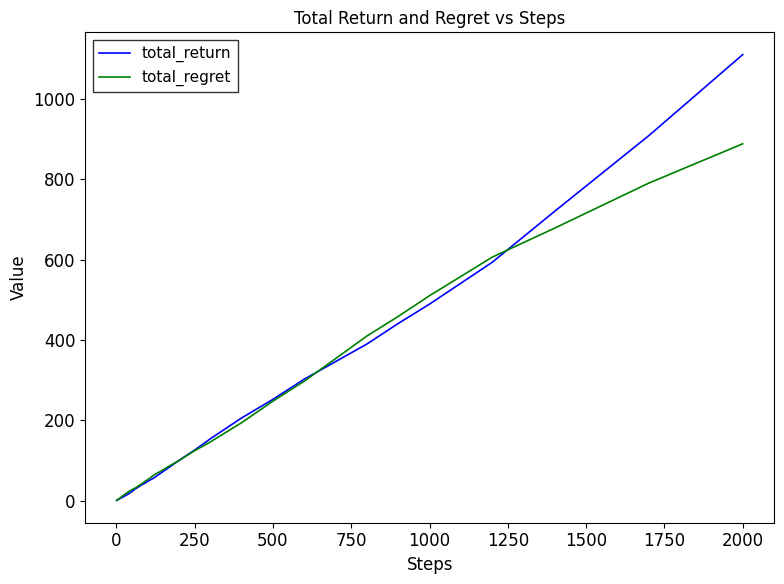

What is the difference between the maximum and minimum values in the total_return series?

1110.8